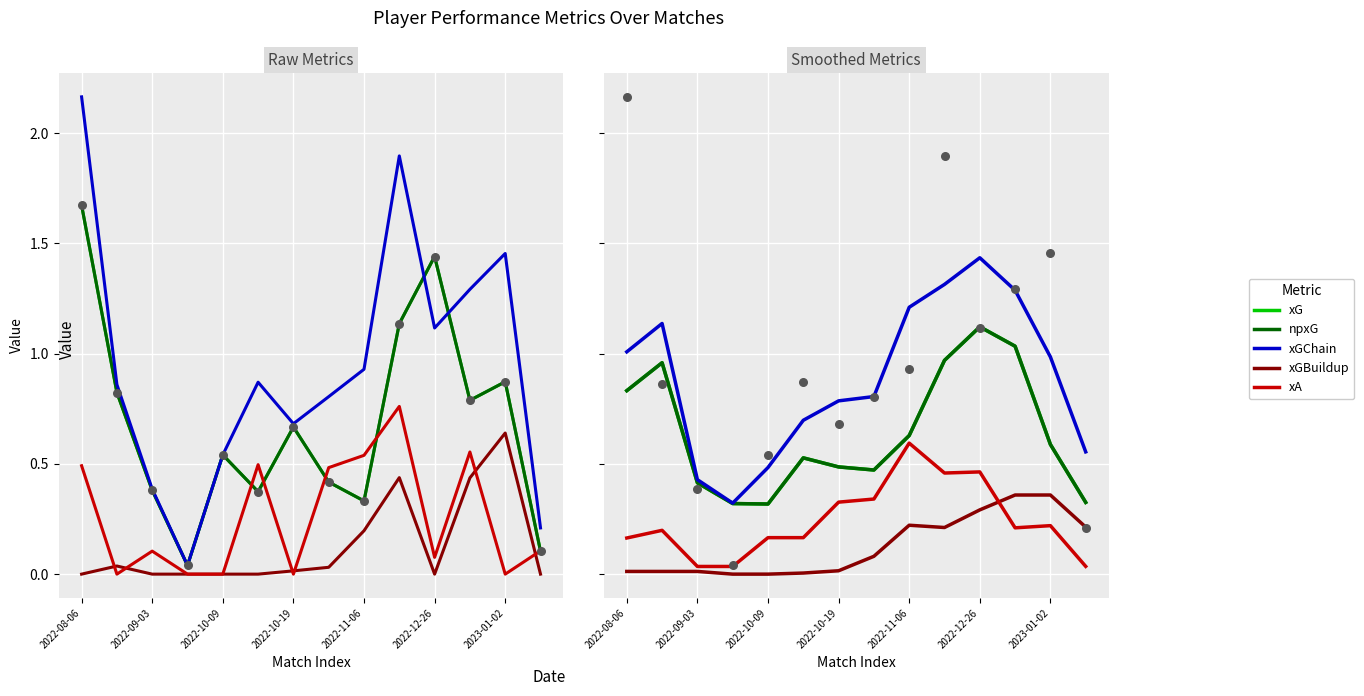

At how many categories does at least one series exceed 0?

14